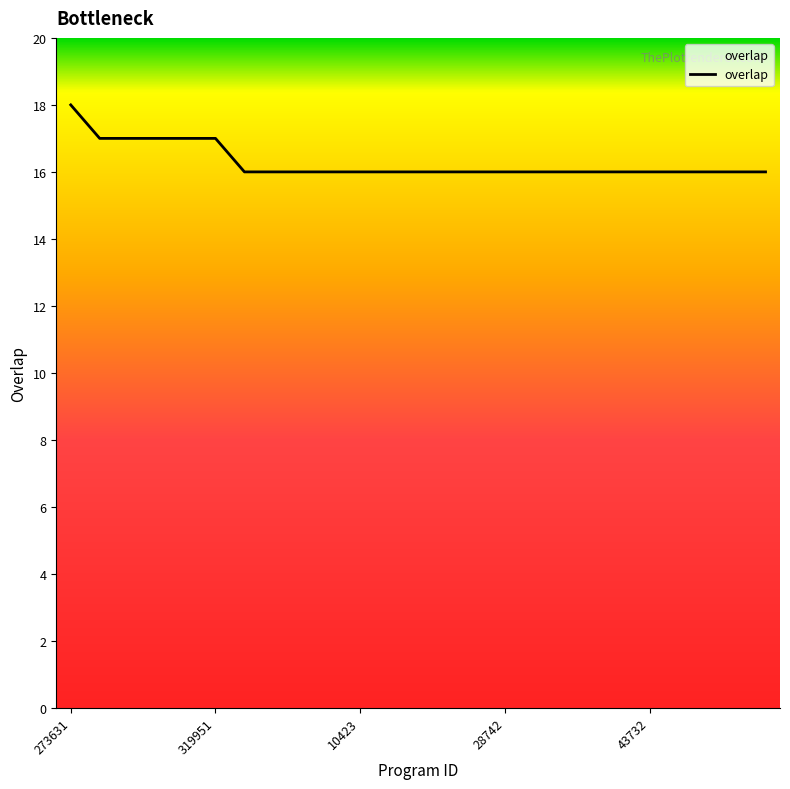

What is the smallest value displayed?

16